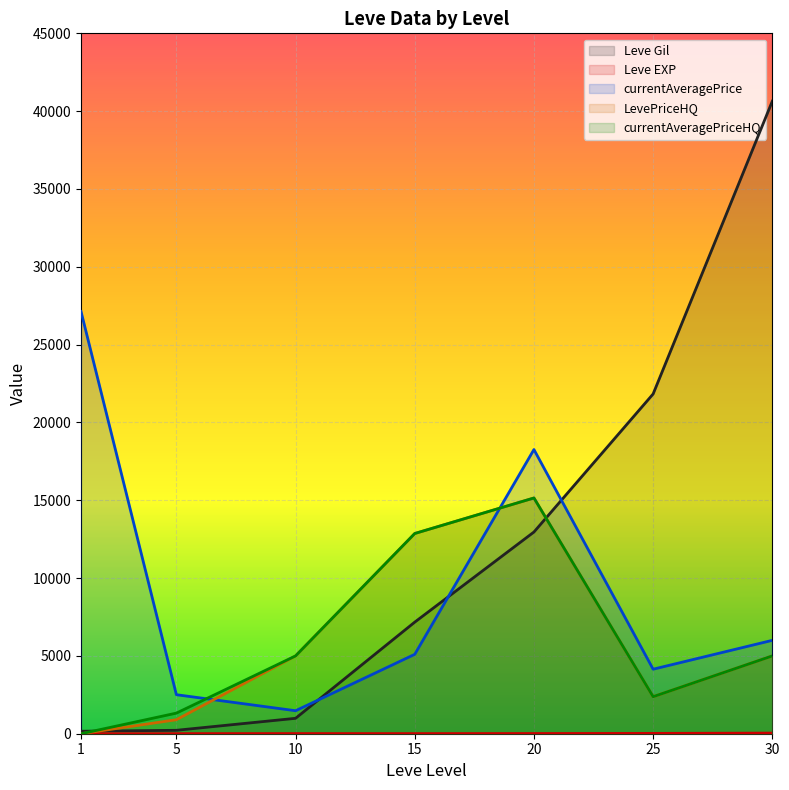

True or false: LevePriceHQ has more than 2 points higher than both neighbors.

False